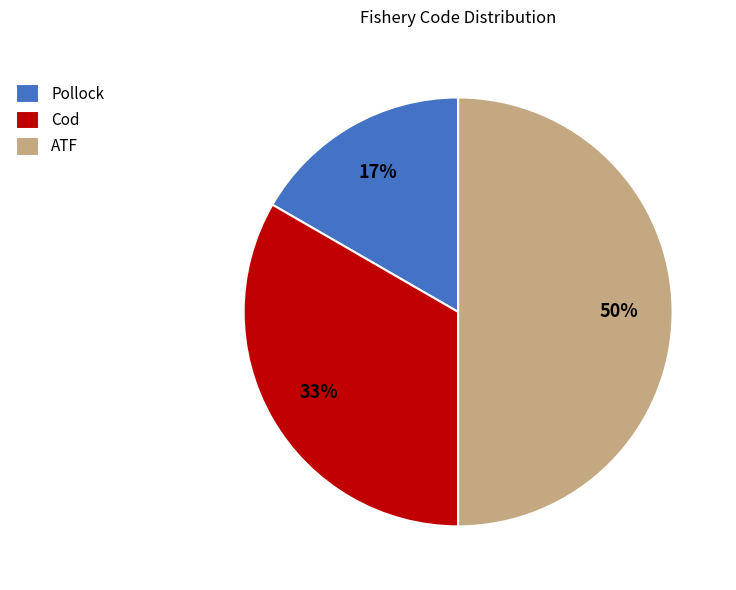

Between Pollock and Cod, which is larger?

Cod